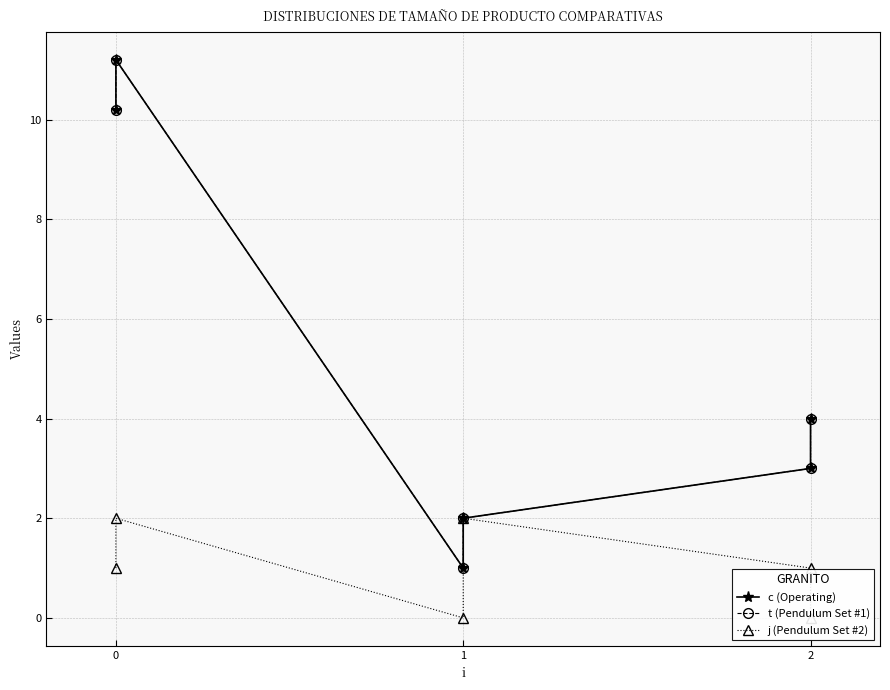

How many data points in j (Pendulum Set #2) are above 1?

2